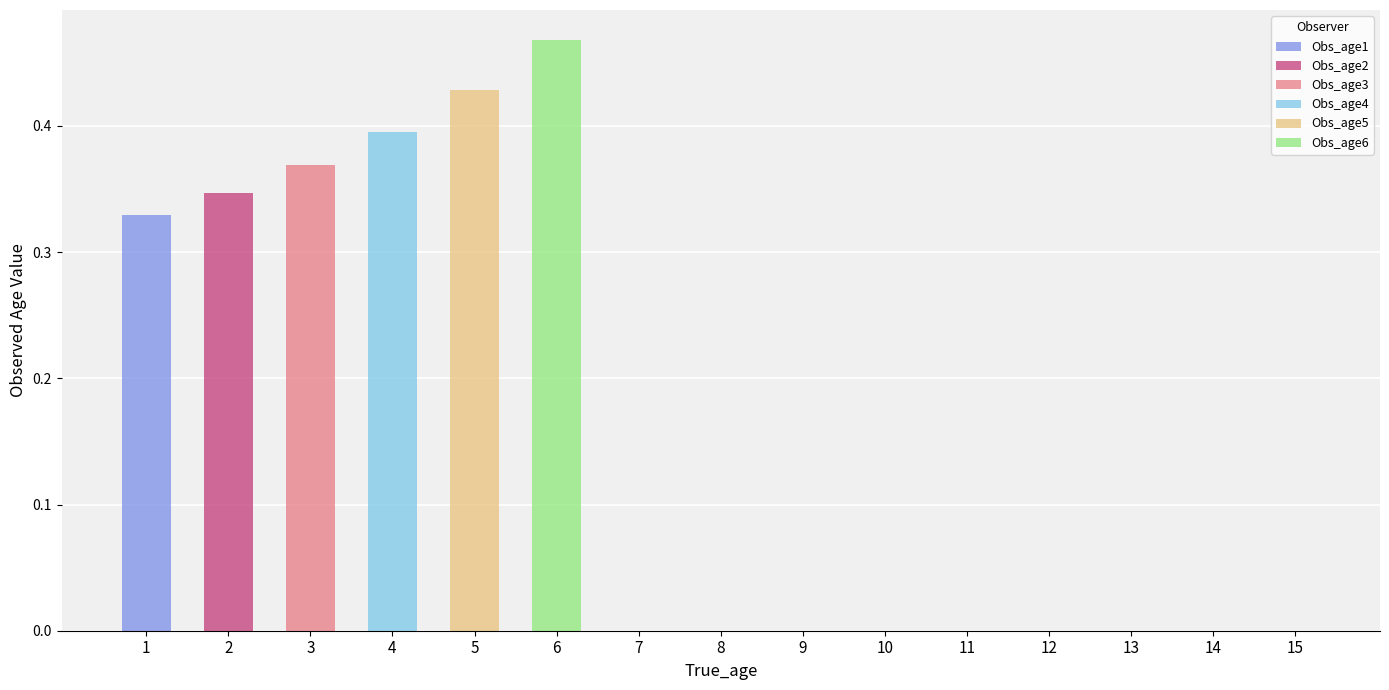

How many series are shown in this chart?

6